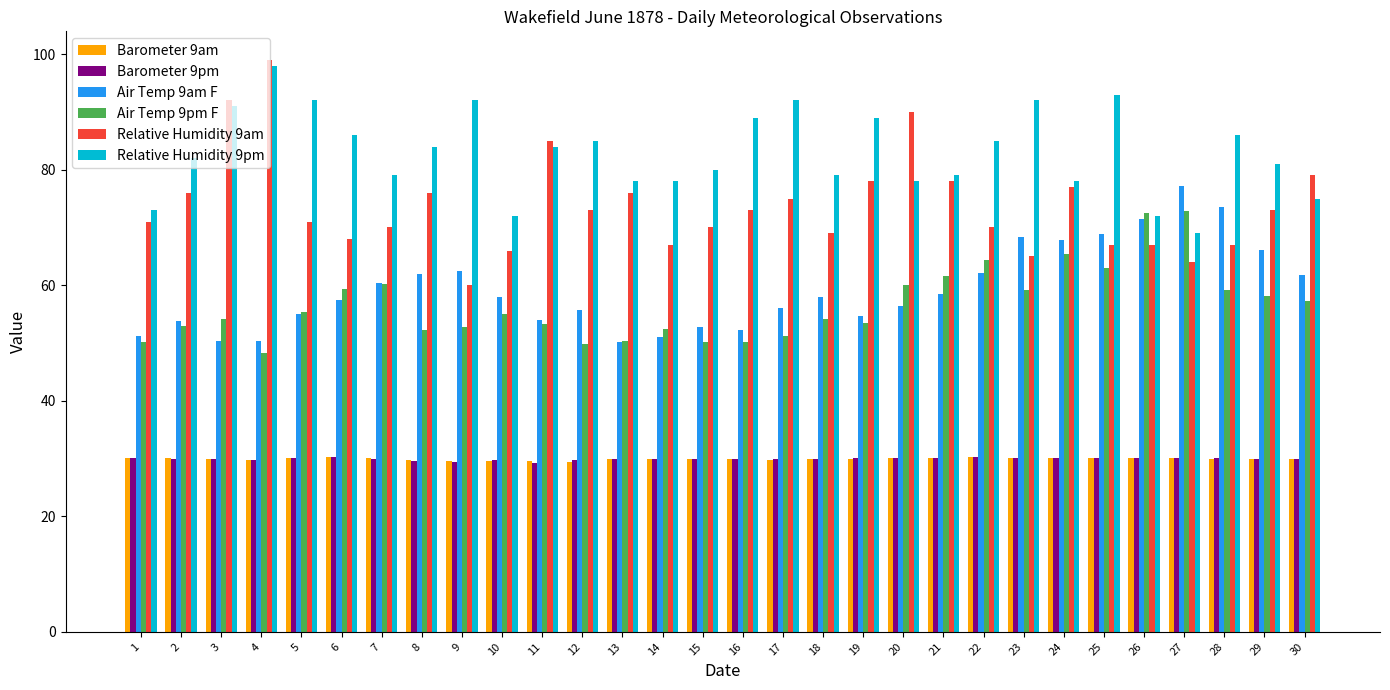

The Air Temp 9am F series shows 104.6 at 22. True or false?

False